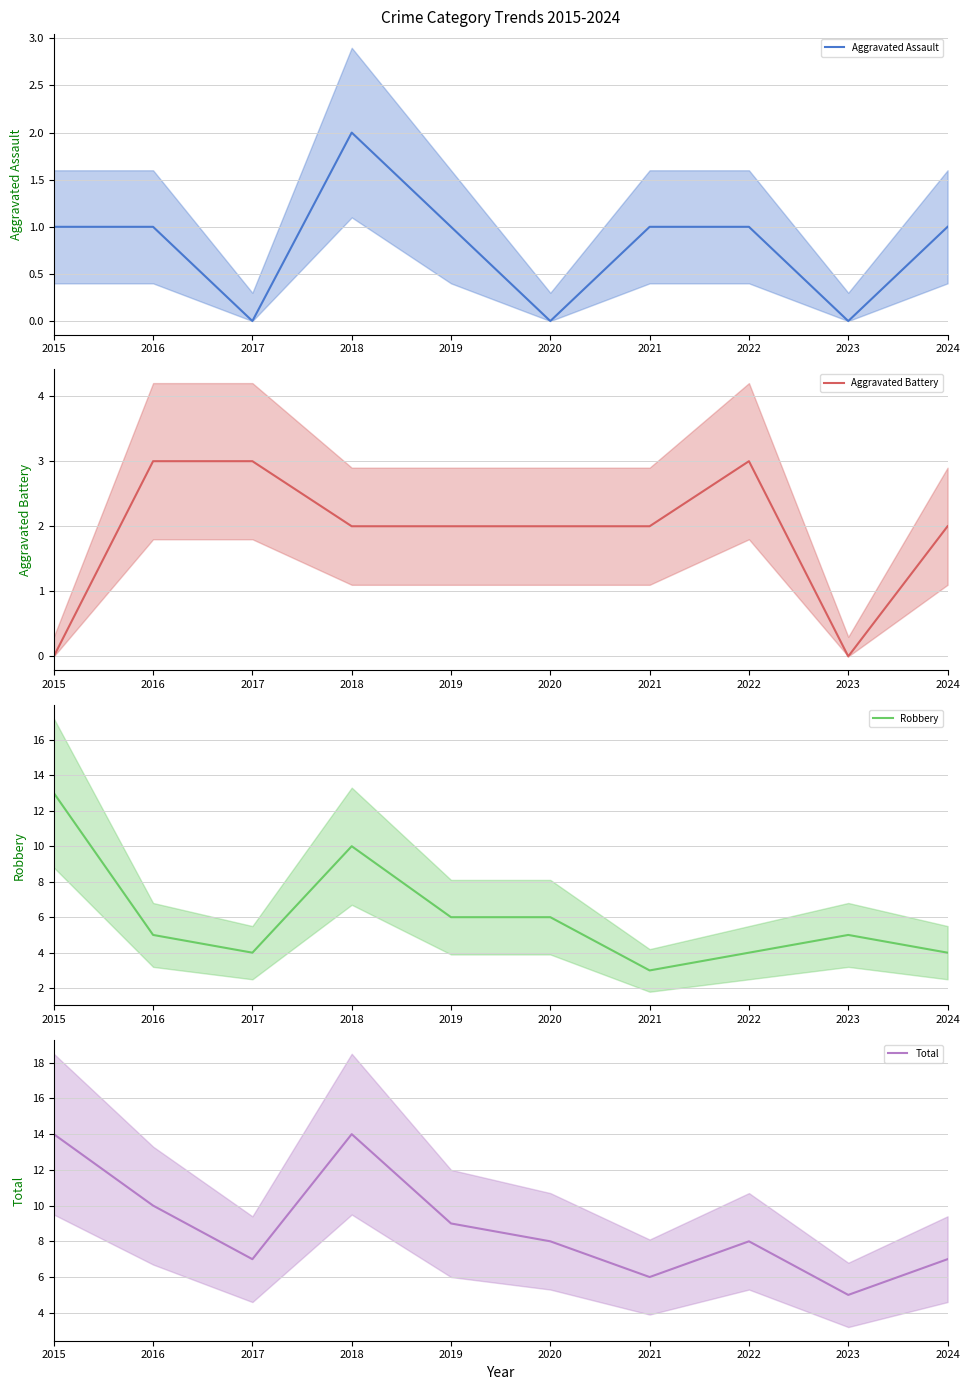

What are all the series names shown in the legend?

Aggravated Assault, Aggravated Battery, Robbery, Total